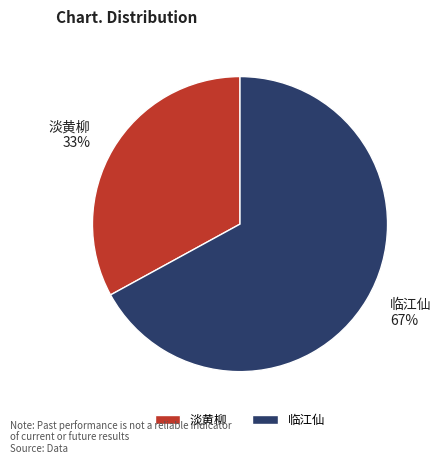

Which has a higher value, 临江仙 or 淡黄柳?

临江仙